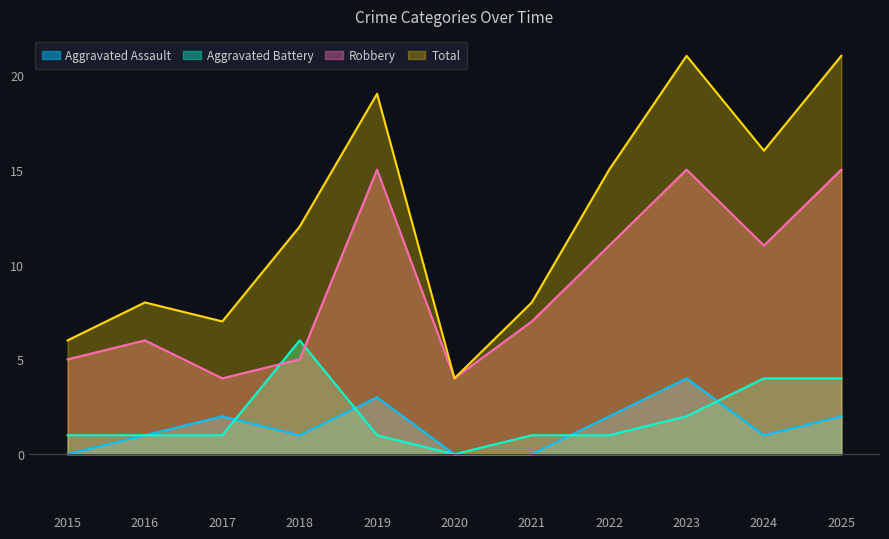

In Aggravated Assault, how many points are higher than both neighbors (excluding endpoints)?

3